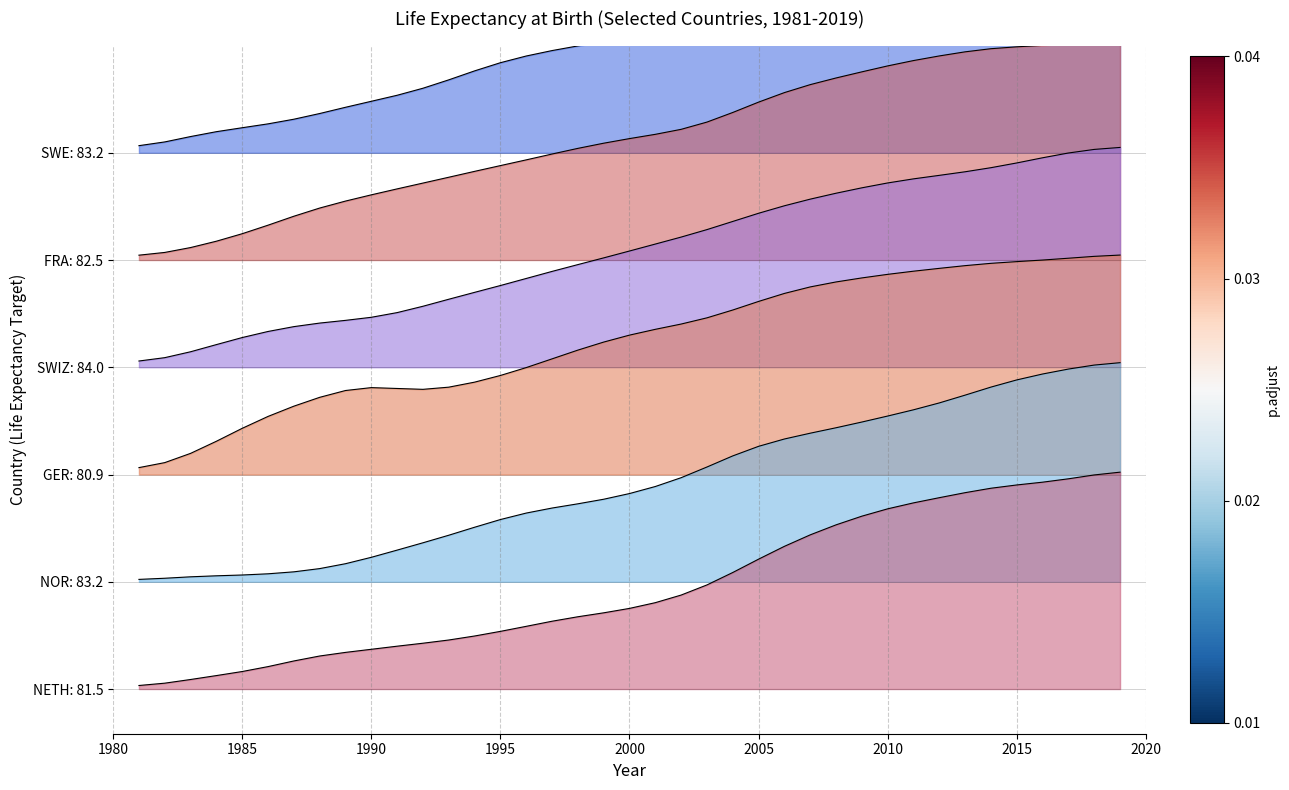

At which category is the sum across all series the highest?

2019